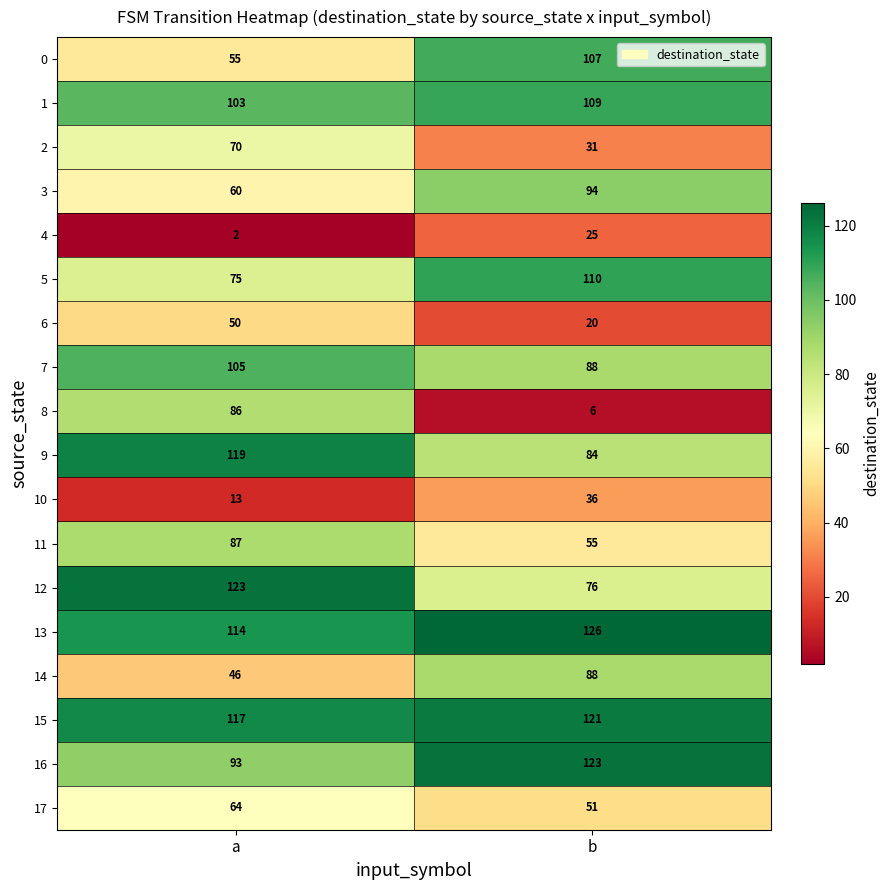

The 15 series shows 121 at b. True or false?

True